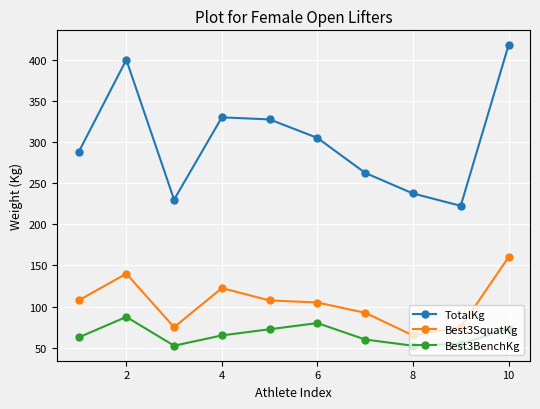

What is the value of the Best3BenchKg point at the 9th from the left?

55.0